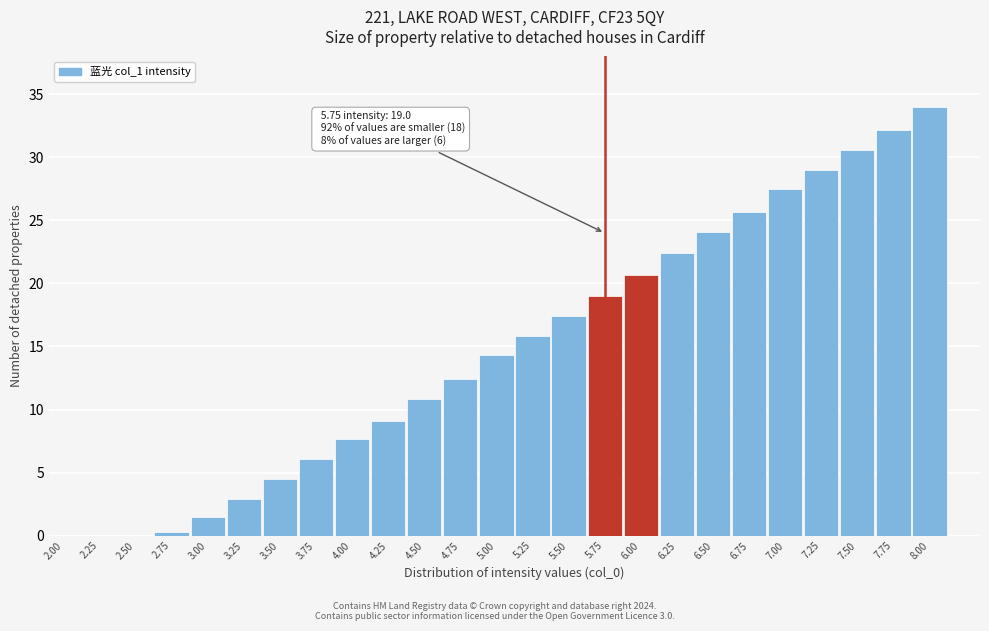

Reading right to left, what are all the values shown in this chart?

8.00=34.0	7.75=32.2	7.50=30.6	7.25=29.0	7.00=27.5	6.75=25.7	6.50=24.1	6.25=22.4	6.00=20.7	5.75=19.0	5.50=17.4	5.25=15.8	5.00=14.3	4.75=12.4	4.50=10.8	4.25=9.1	4.00=7.7	3.75=6.1	3.50=4.5	3.25=2.9	3.00=1.5	2.75=0.3	2.50=0.0	2.25=0.0	2.00=0.0